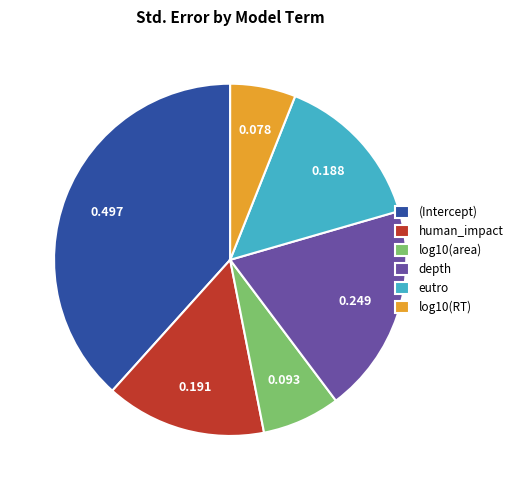

Combined, do human_impact and log10(RT) account for over 50%?

No